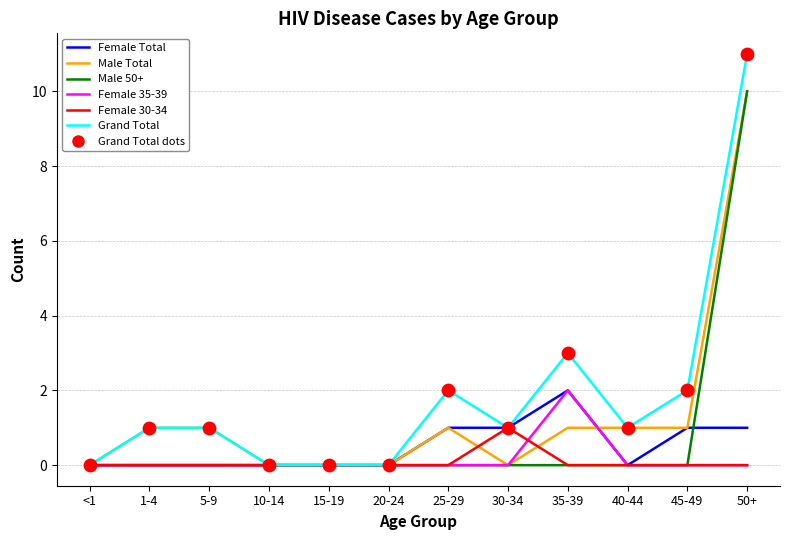

What is the difference between the highest and lowest values at 35-39?

3